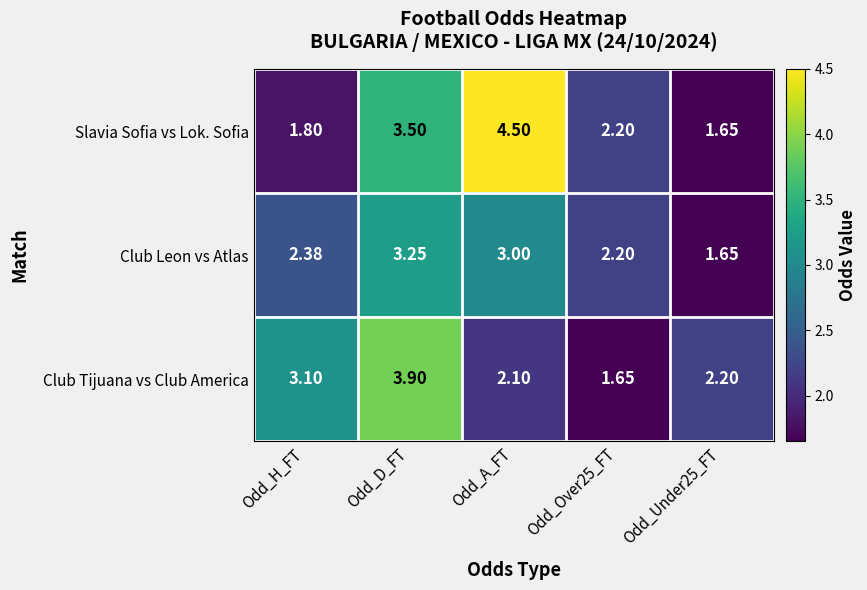

Which series has the largest total across all categories?

Slavia Sofia vs Lok. Sofia